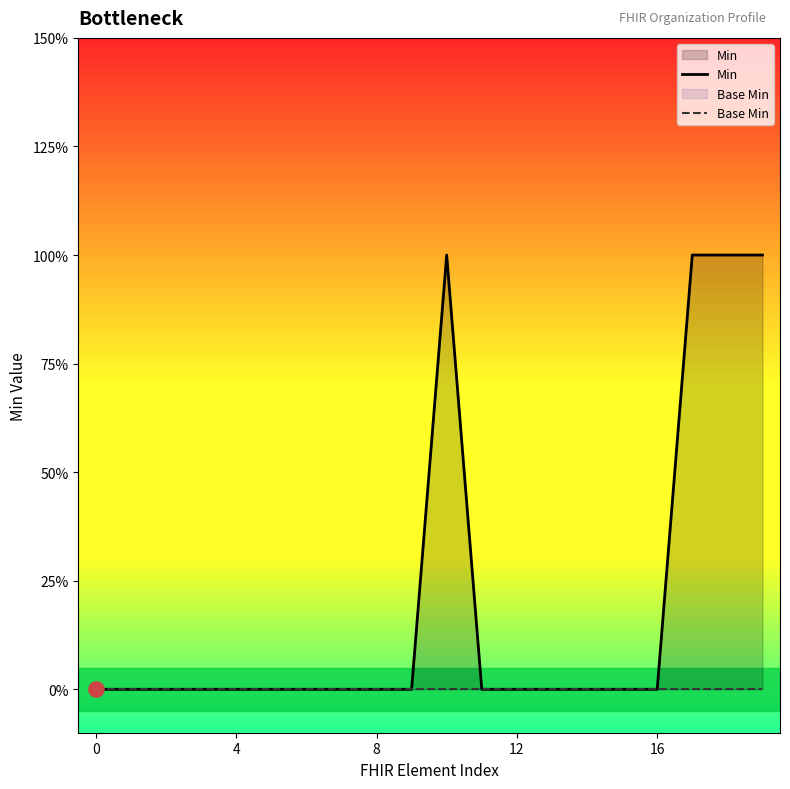

What is the total value across all series at 17?

1